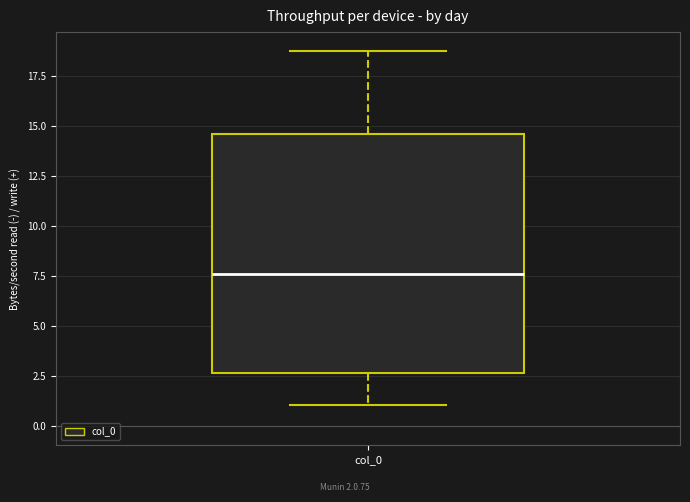

Read this box plot against the y-axis: the position of the median line, the range covered by the box, and the ends of both whiskers. The values are not printed on the chart, so give them approximately, as read against the axis.

median 7.5, box 2.5 to 14.5, whiskers 1.0 to 19.0